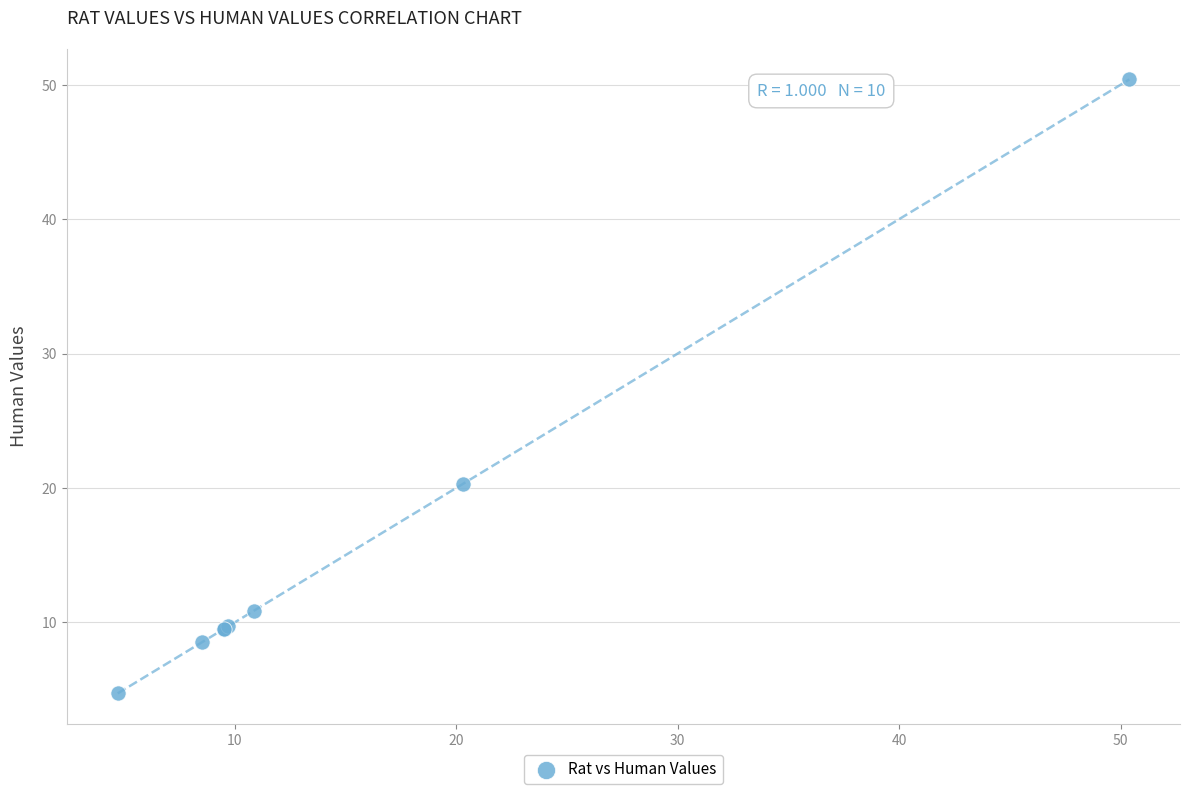

What Y value in the scatter plot is closest to 27?

20.3